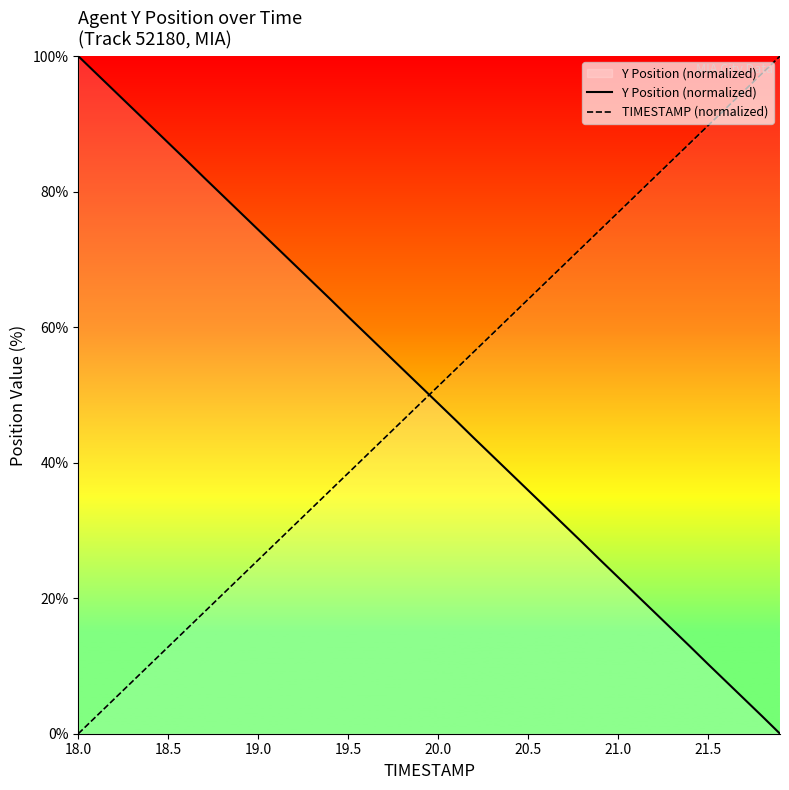

What is the difference between the maximum and minimum values in the TIMESTAMP (normalized) series?

100.0